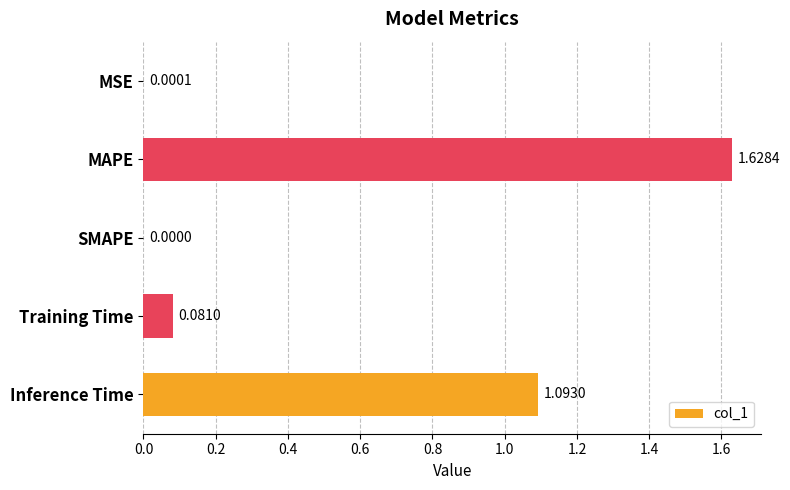

Where is the data nearest to the value 0?

SMAPE